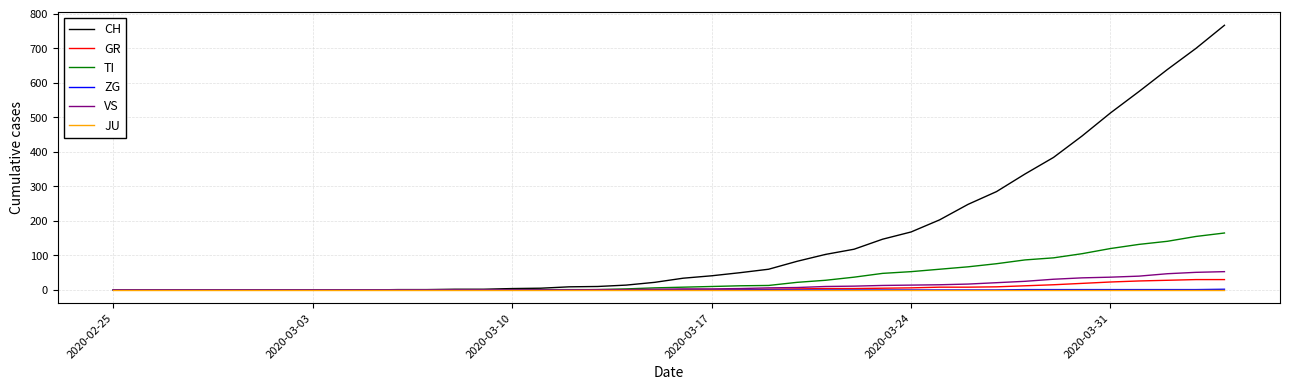

What is the highest value of the CH series?

767